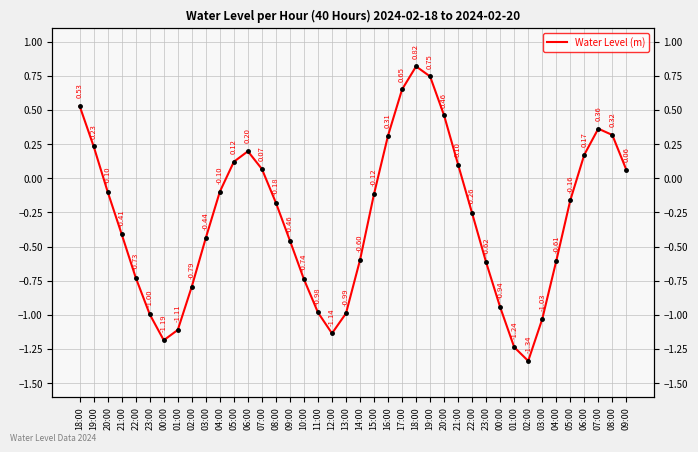

Is it true that the value at 08:00 is 0.3?

True